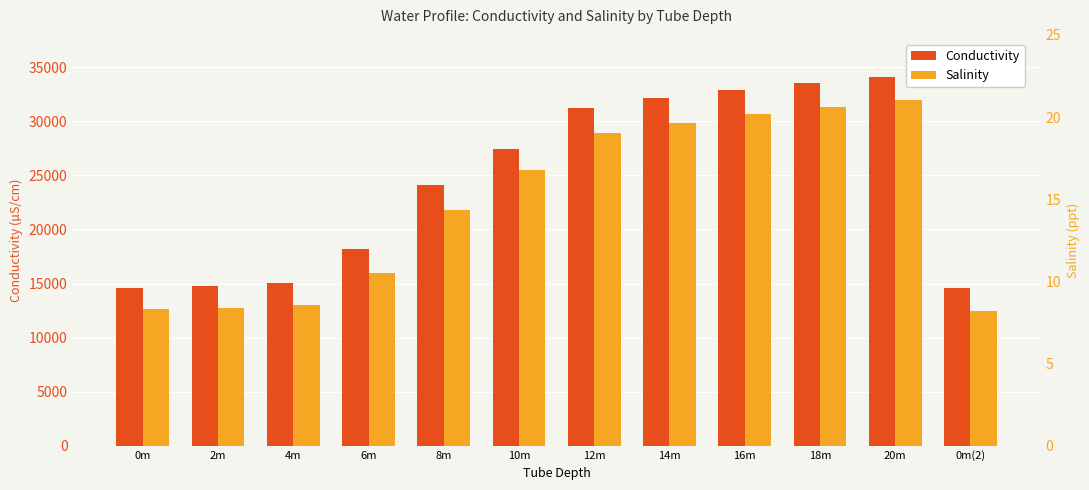

True or false: Conductivity has a value of 10143.4 at 4m.

False